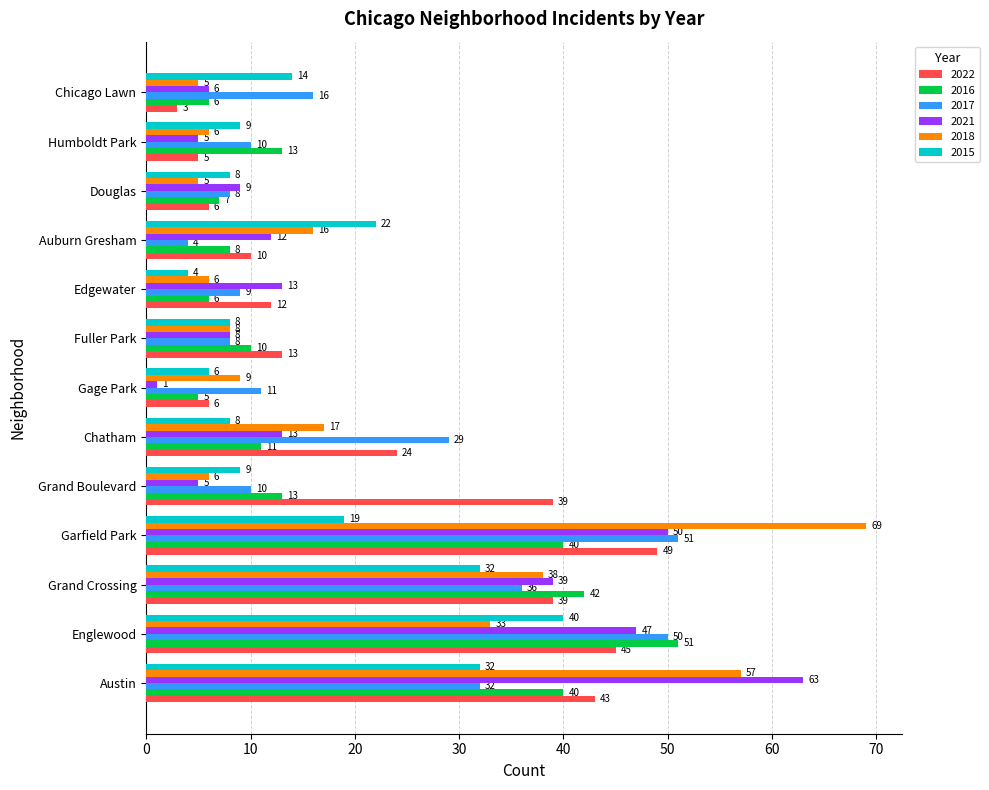

What is the sum of all 2017 values?

274